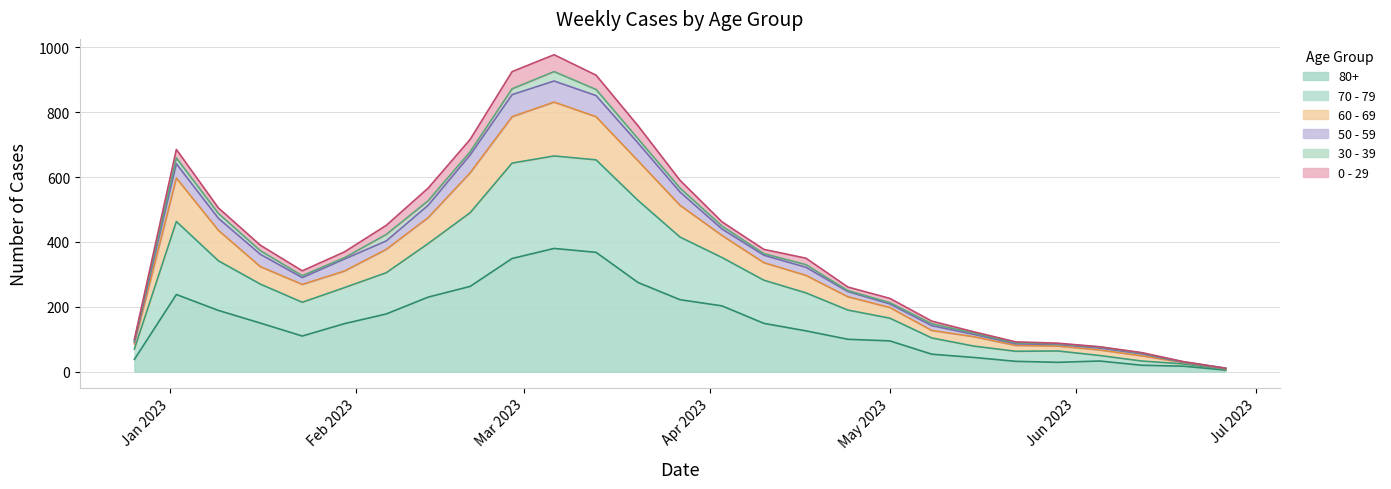

What is the sum of the 80+ values at 2023-06-26 and 2023-04-03?

208